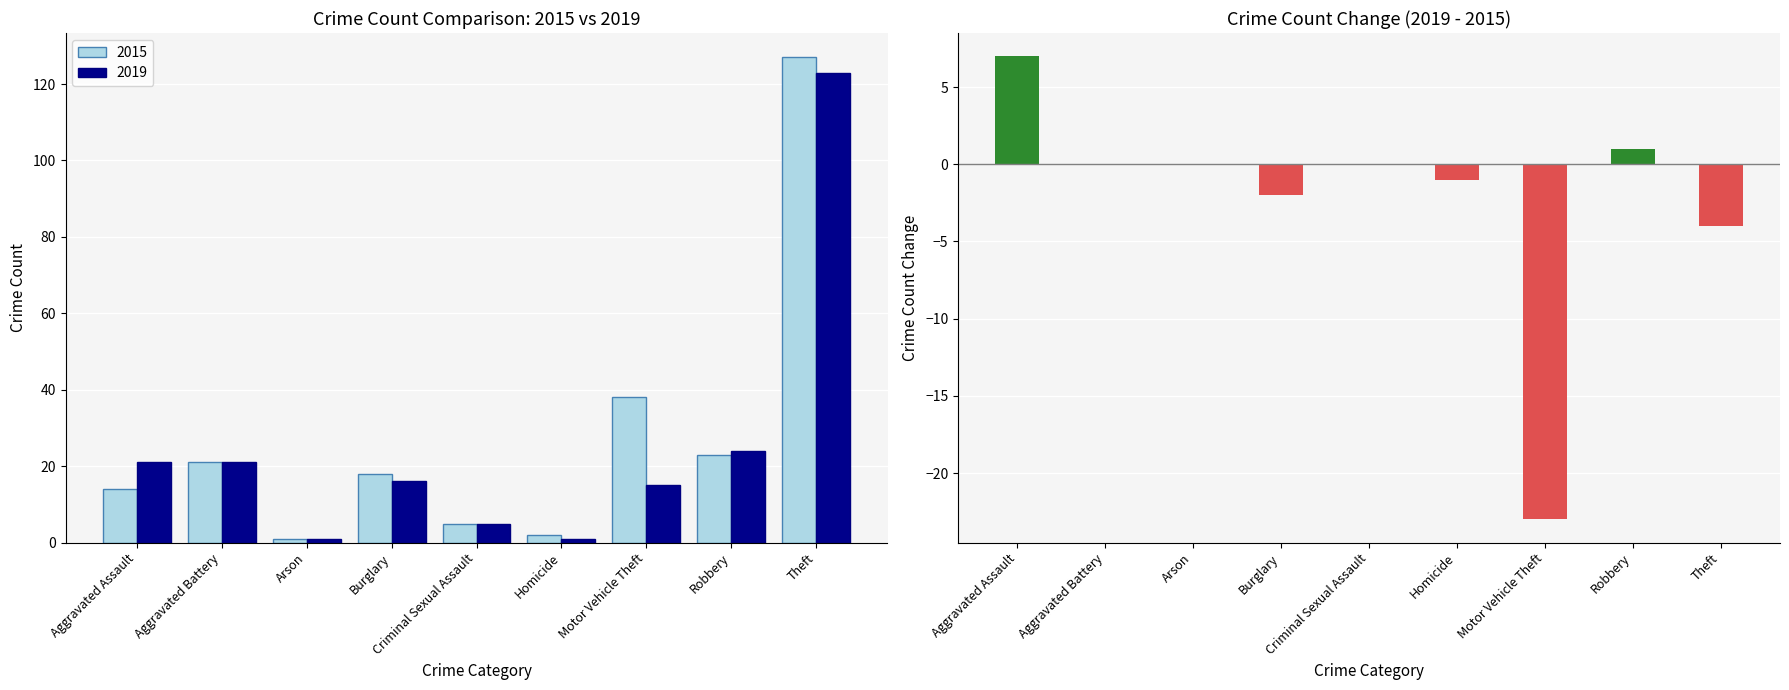

What is the average value?

-2